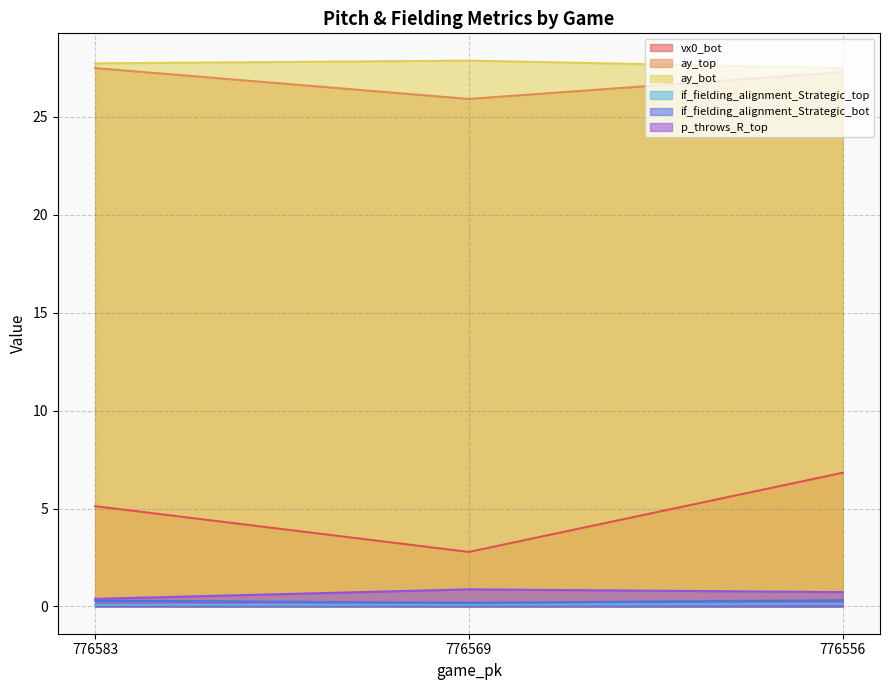

Which series has the largest total across all categories?

ay_bot